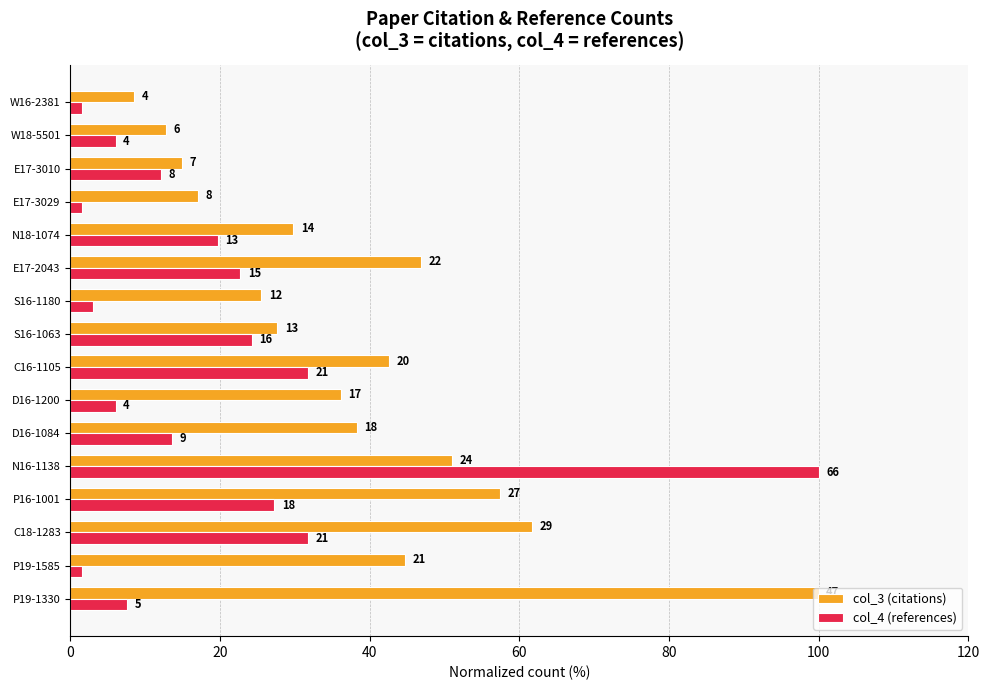

What is the difference between the second highest and minimum values in the col_3 (citations) series?

53.2